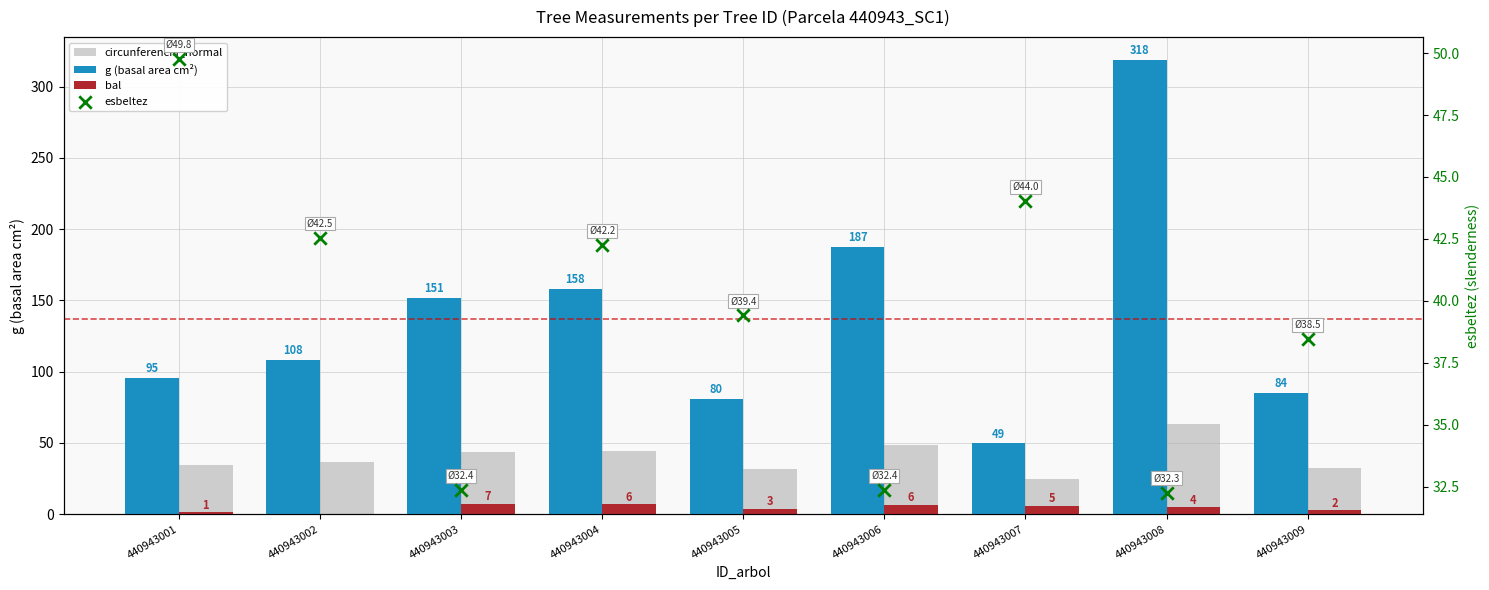

At which category is the sum across all series the highest?

440943008